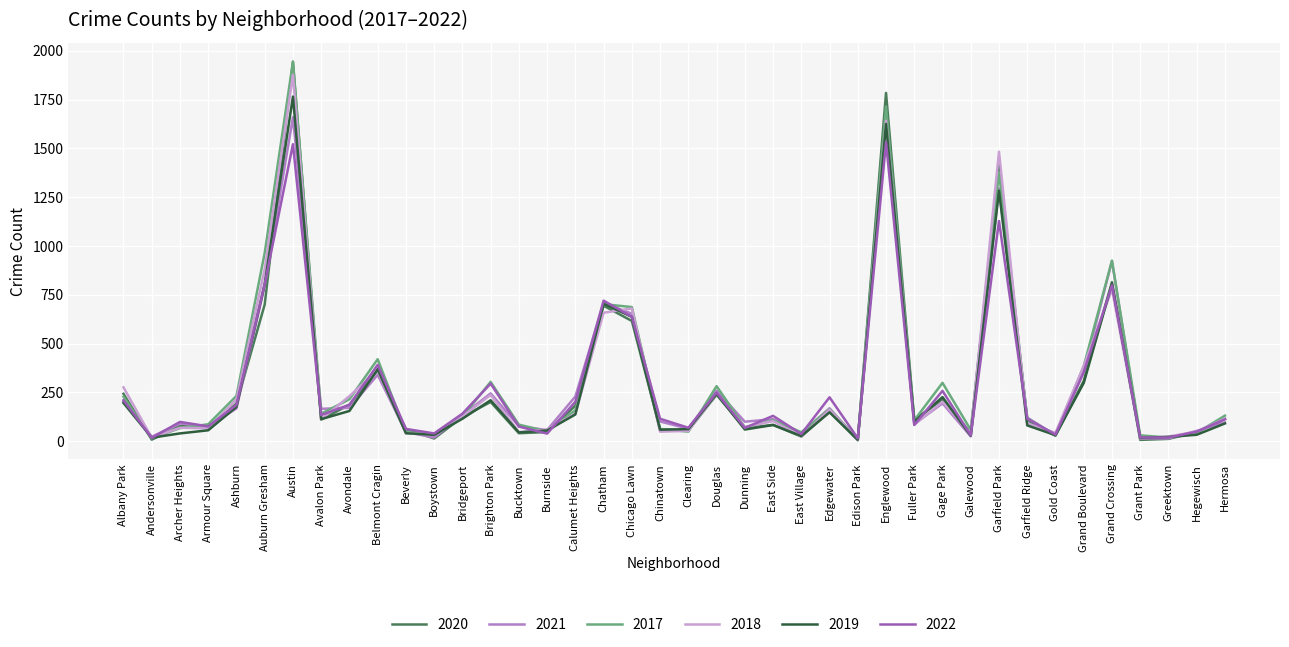

The 2022 series shows 68 at Dunning. True or false?

True